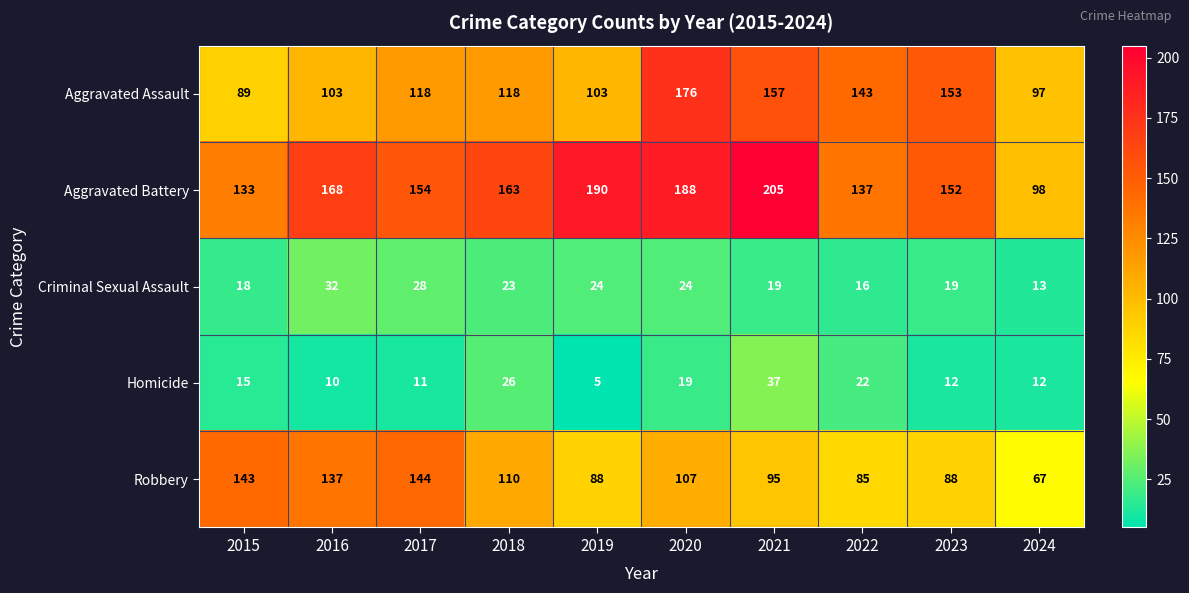

At how many categories does at least one series exceed 101?

9